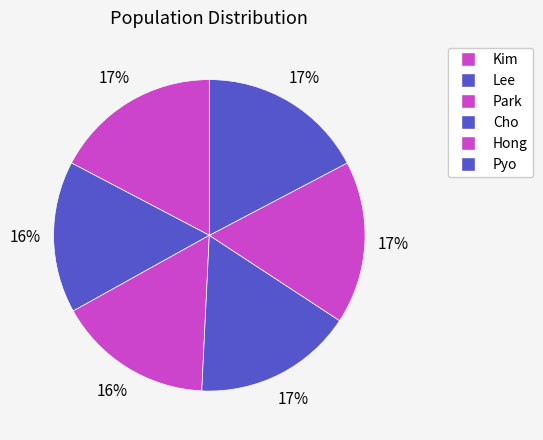

Is Cho the majority of the pie?

No